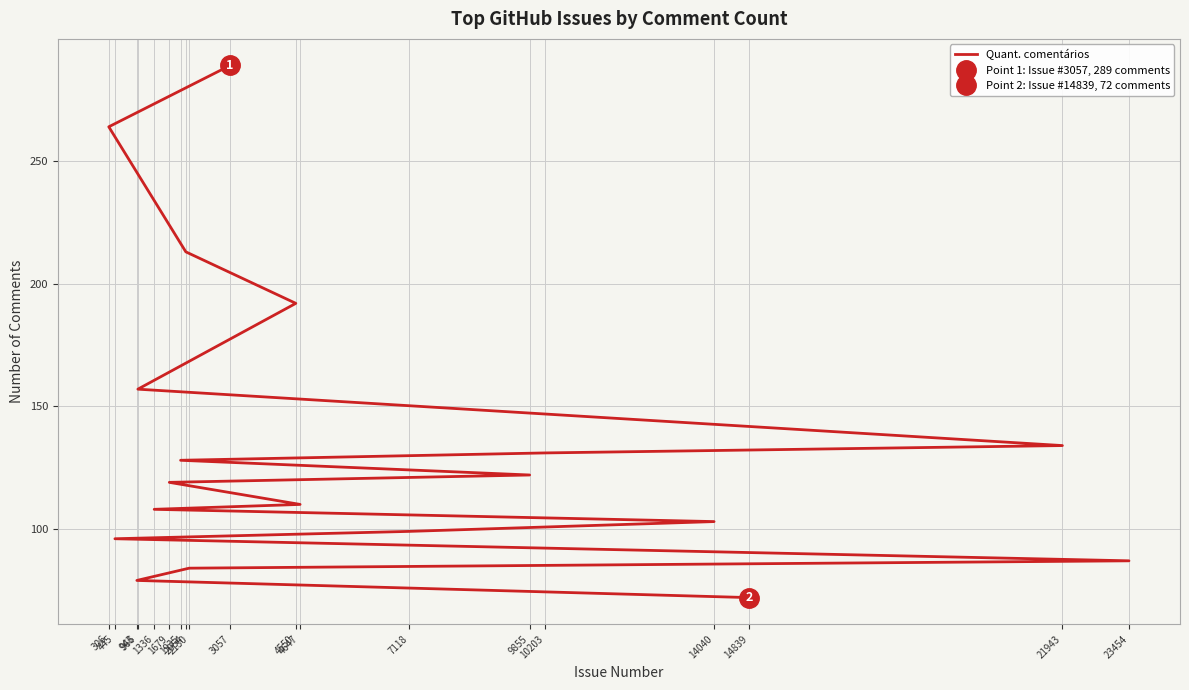

Where does the data first go above 119?

3057